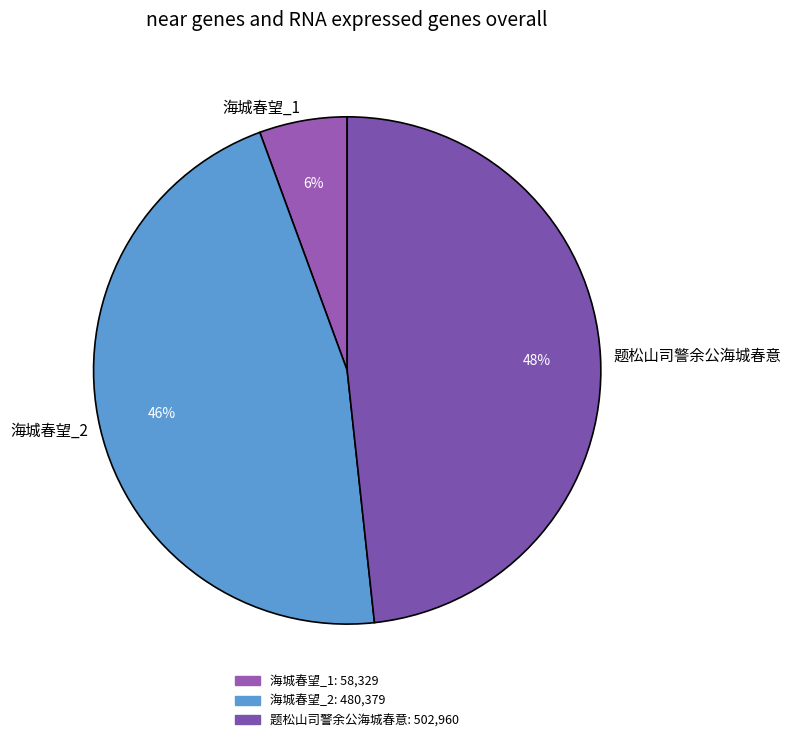

Is there a majority slice in this chart?

No